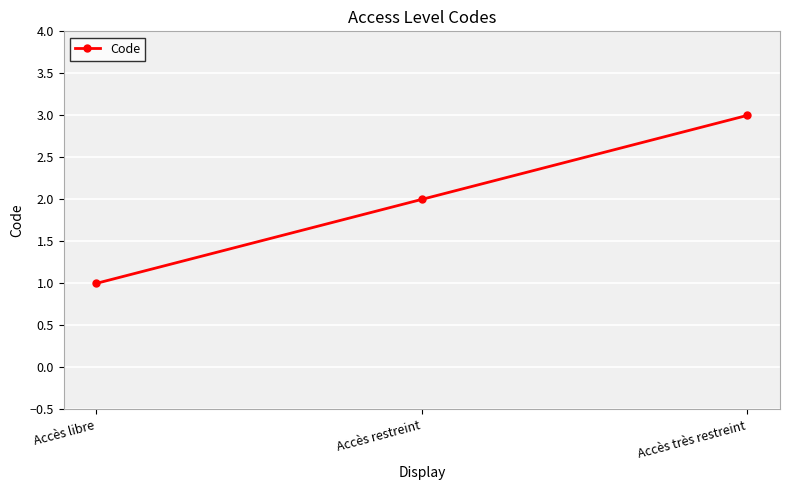

What is the approximate value at Accès très restreint?

3